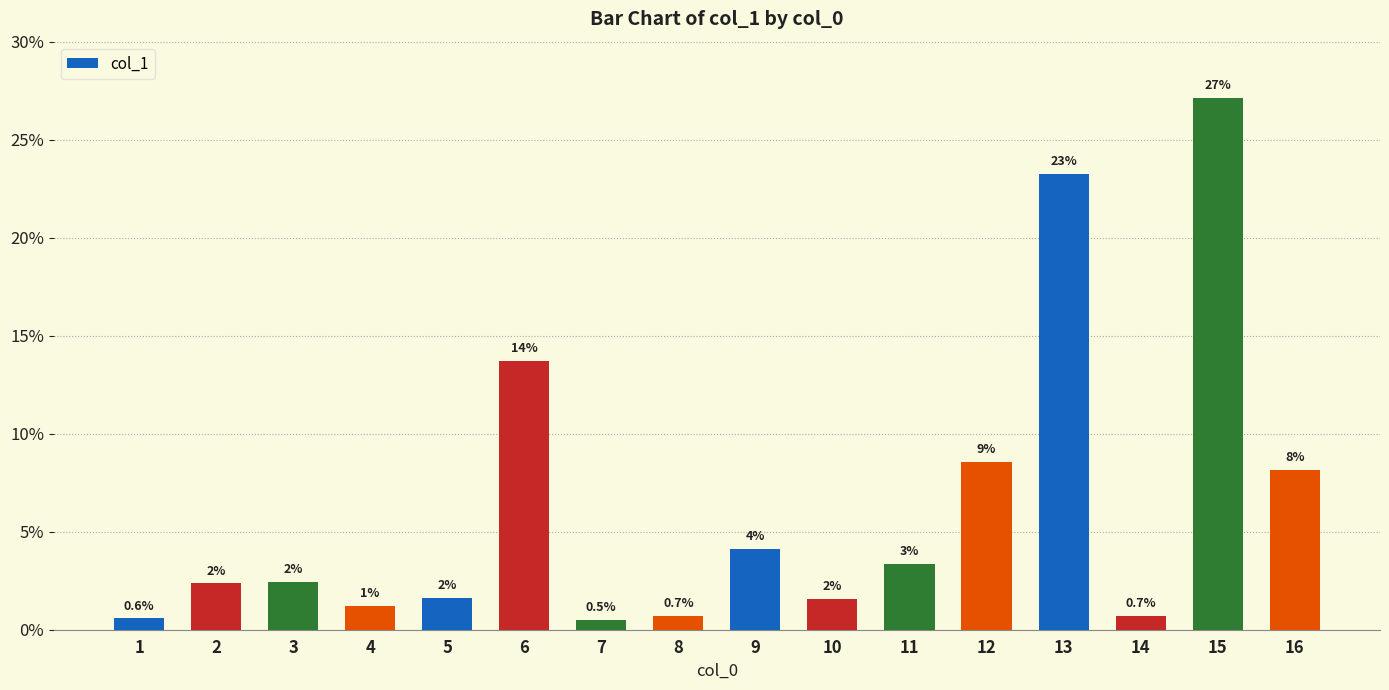

At which label does the data first exceed 20?

3